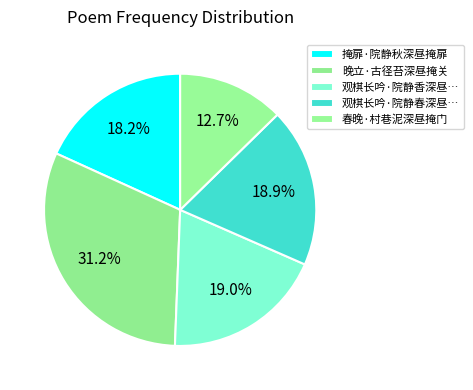

True or false: 晚立·古径苔深昼掩关 accounts for 31% of the total.

True